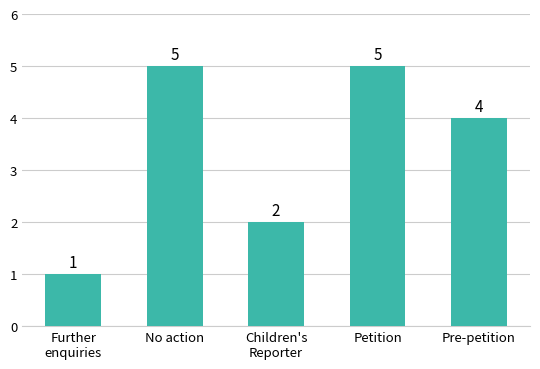

Approximately how many times larger is the value at No action compared to Further
enquiries?

5.0